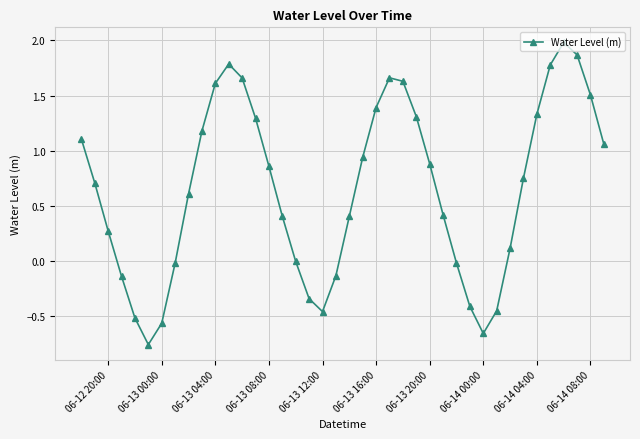

What is the maximum value shown in the chart?

2.0